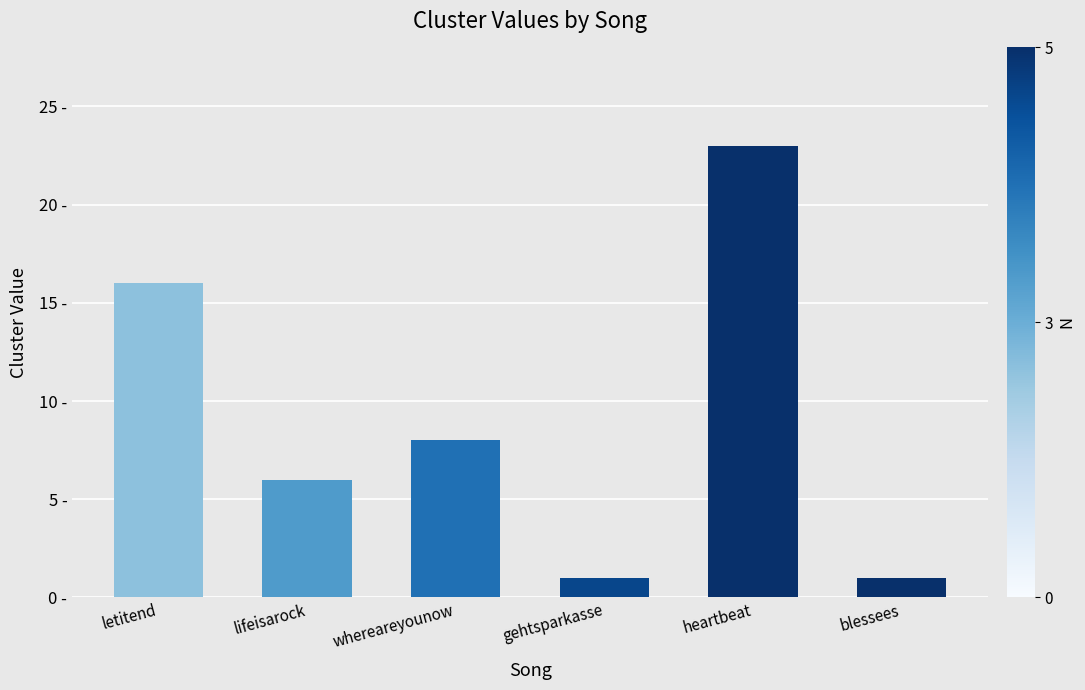

Reading left to right, what are all the values shown in this chart?

16	6	8	1	23	1